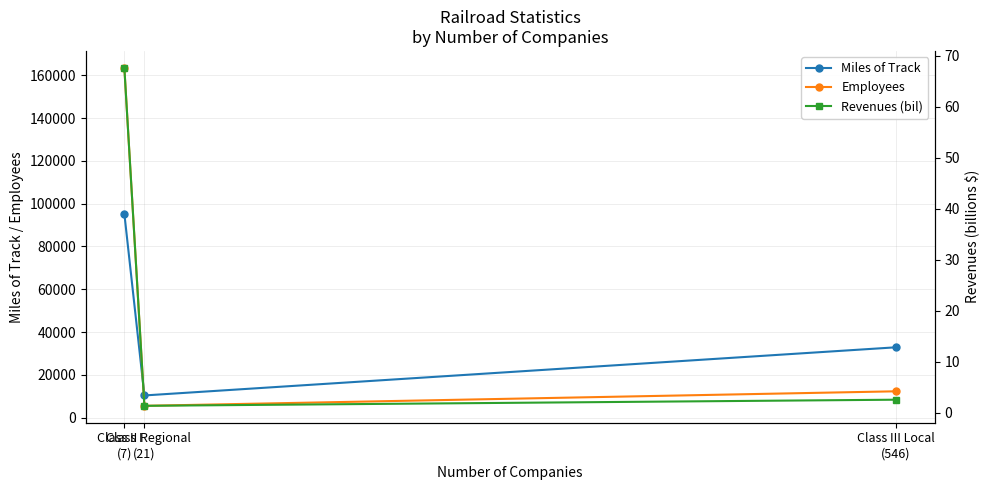

At which category does the chart reach its peak across all series?

Class I
(7)